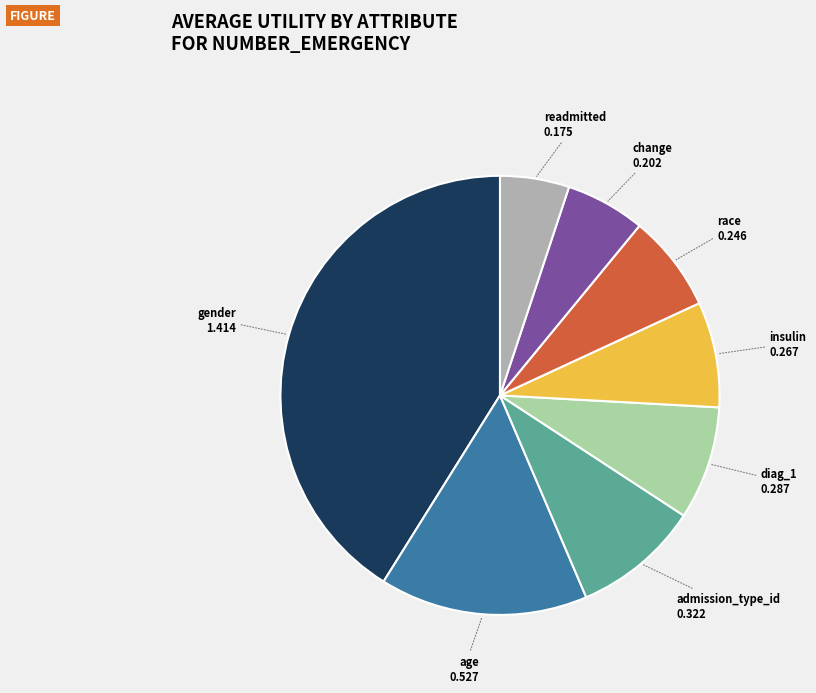

What is the largest slice in the pie chart?

gender